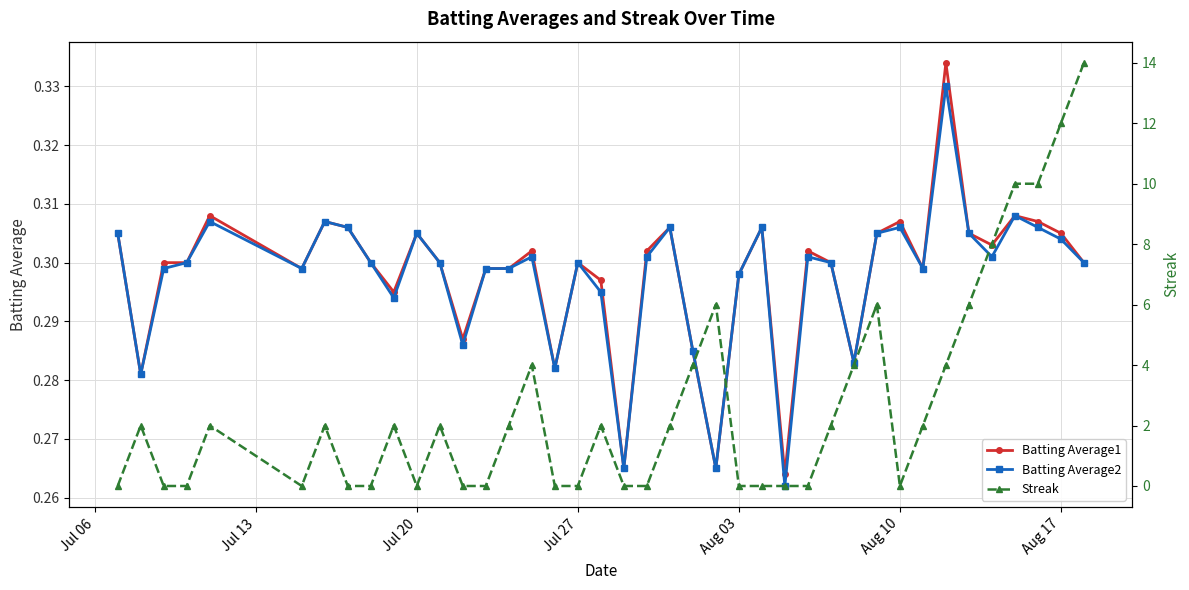

The Batting Average1 series shows 0.3 at Jul 27. True or false?

True